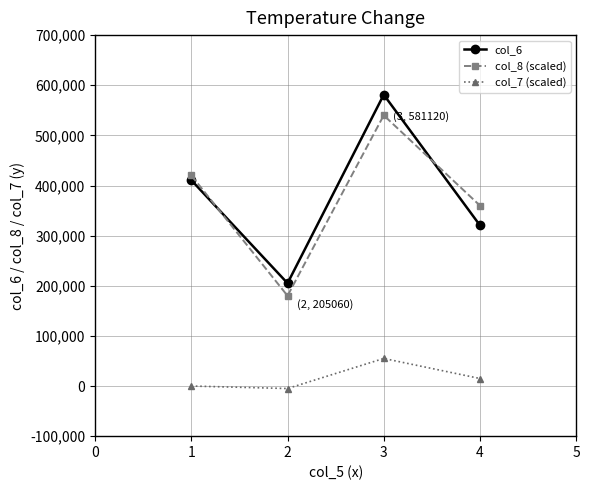

What is the spread (max minus min) of values at 2?

210060